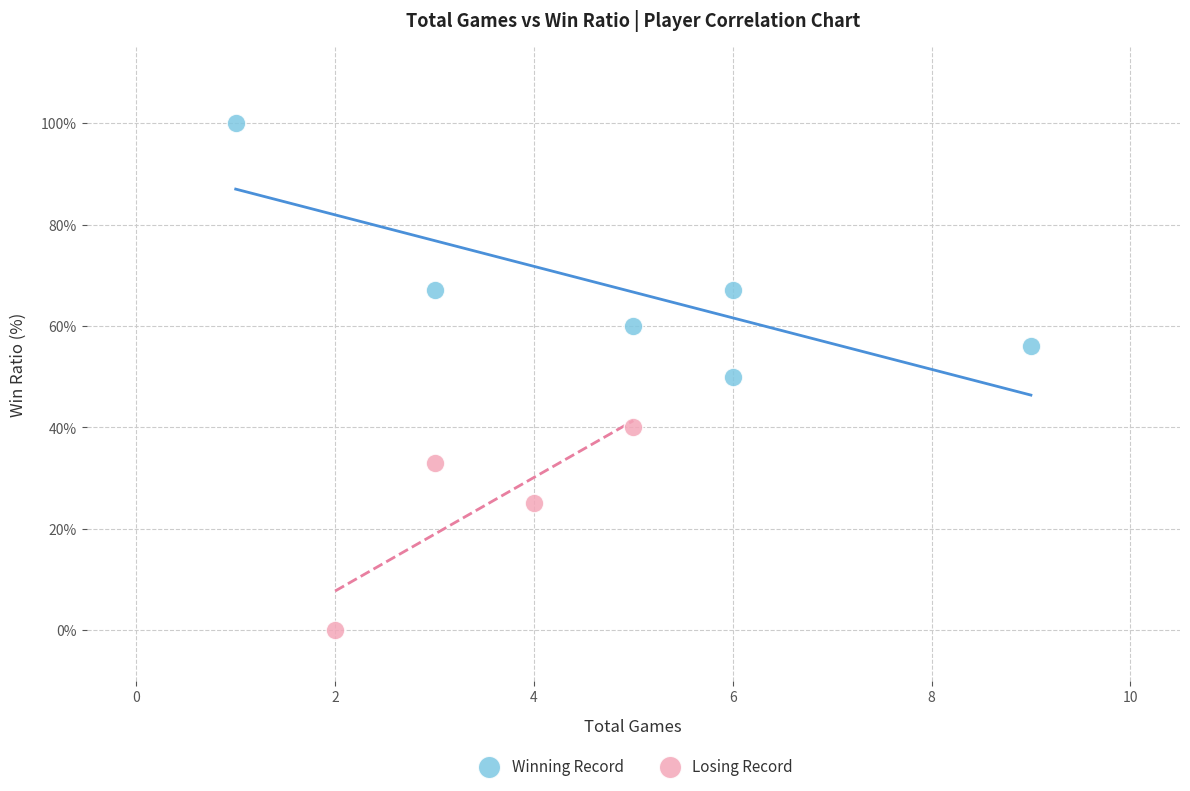

Which series contains the highest Y value?

Winning Record